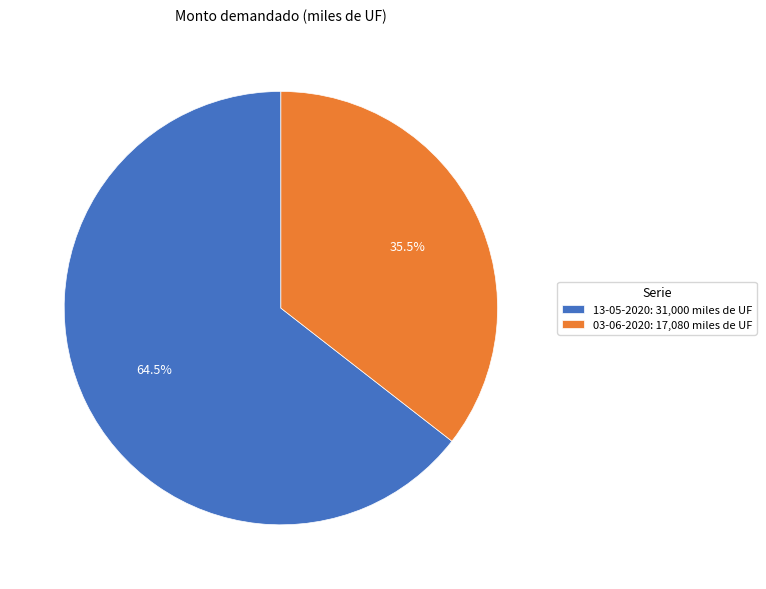

What percentage do 13-05-2020 and 03-06-2020 together represent?

100.0%